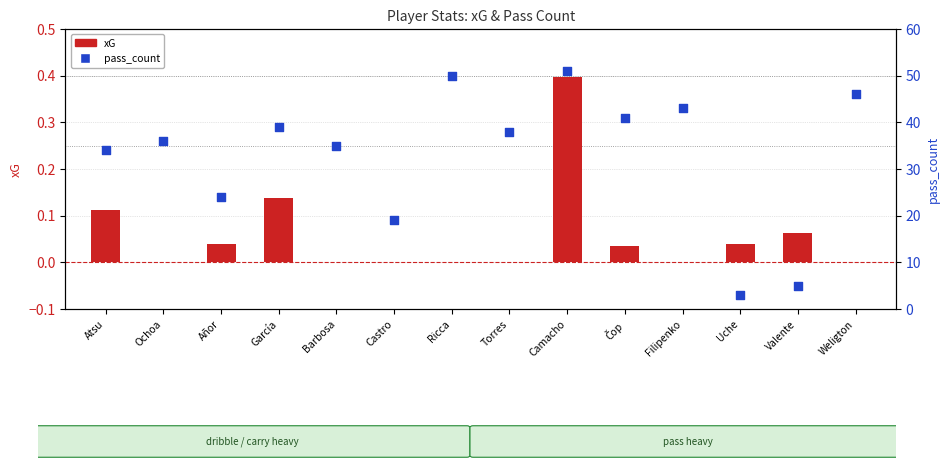

Is the value of xG at Torres greater than the value of pass_count at Barbosa?

No